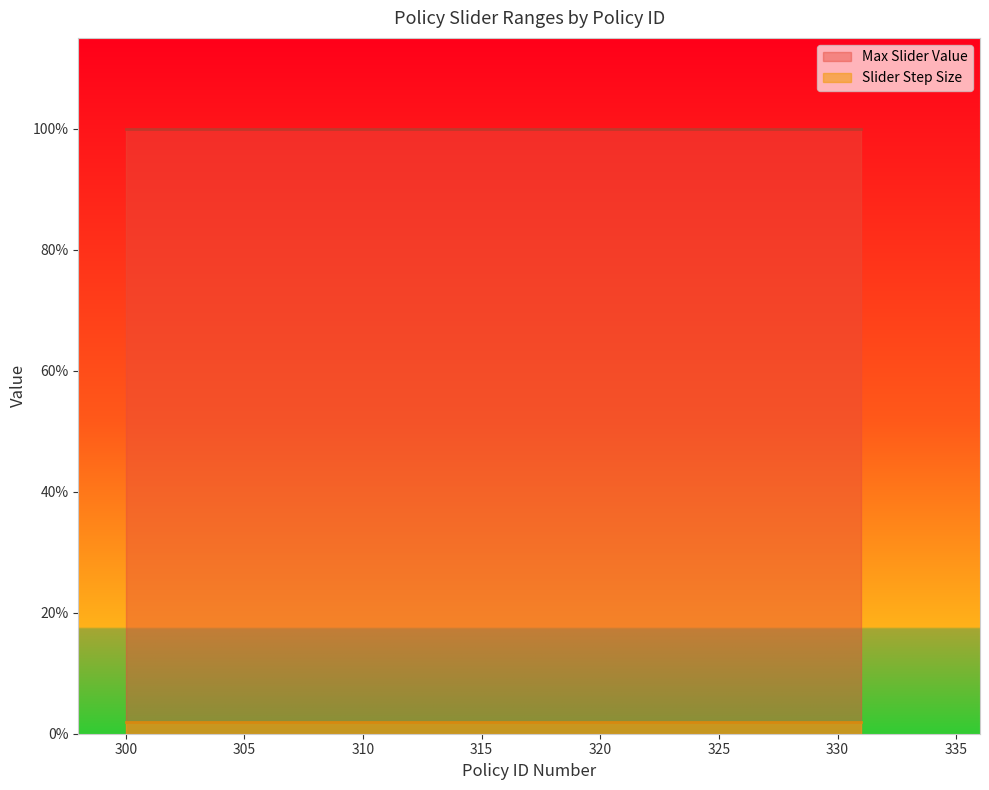

Which series has the widest spread of values?

Max Slider Value